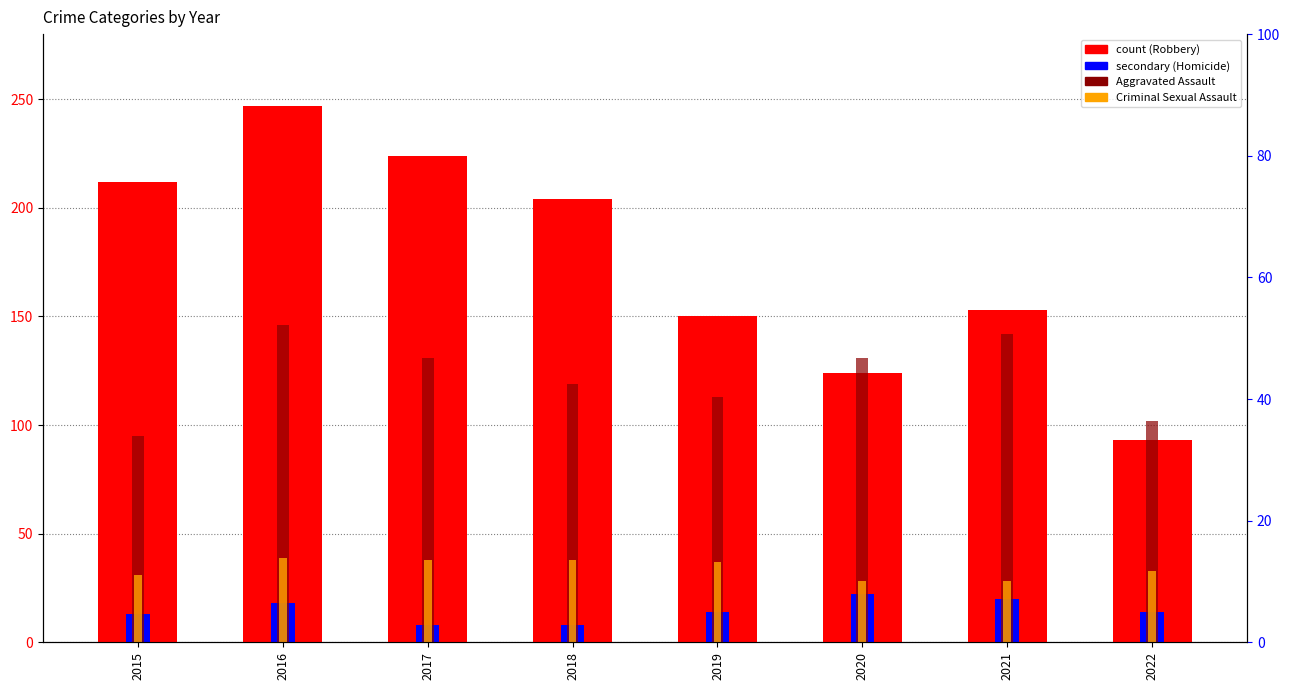

Between 2018 and 2022, which series saw the biggest shift?

Robbery